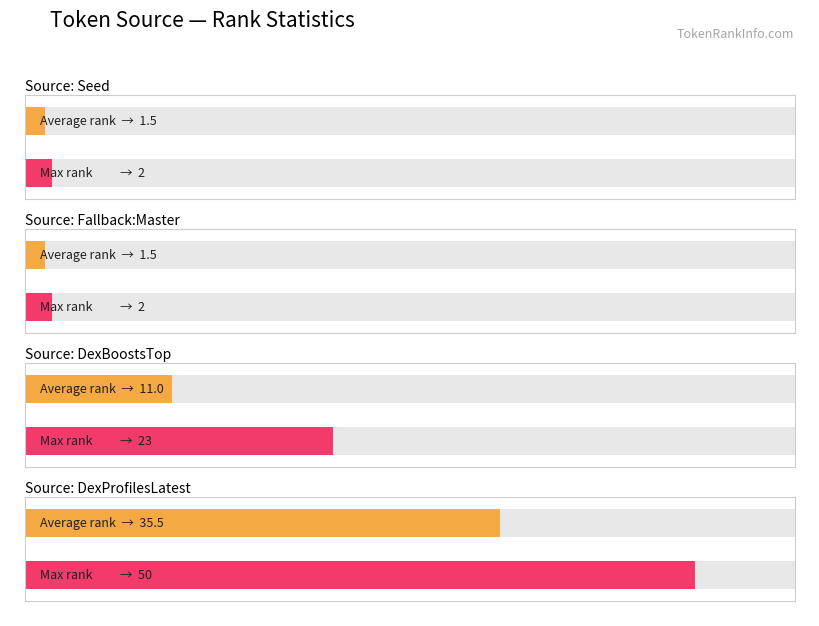

What are all the series names shown in the legend?

Average rank, Max rank